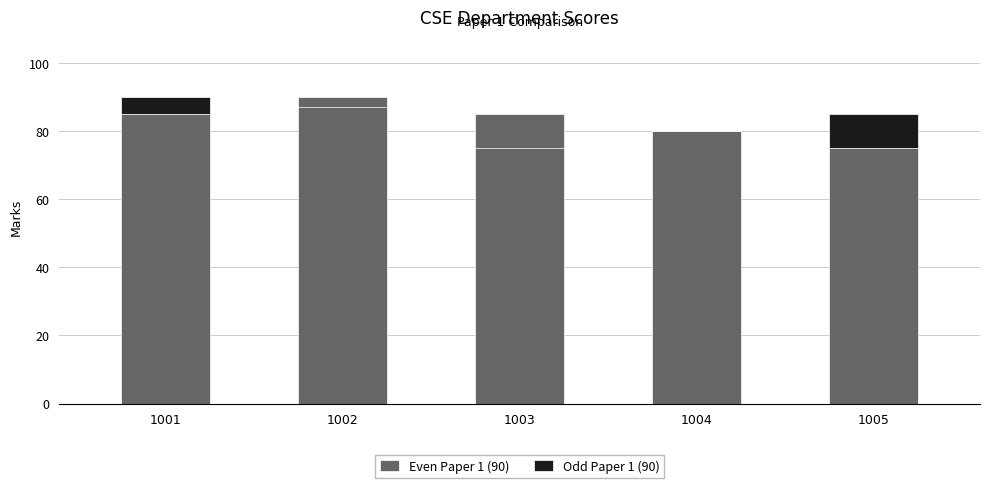

Is the value of Even Paper 1 (90) at 1002 greater than the value of Odd Paper 1 (90) at 1004?

Yes